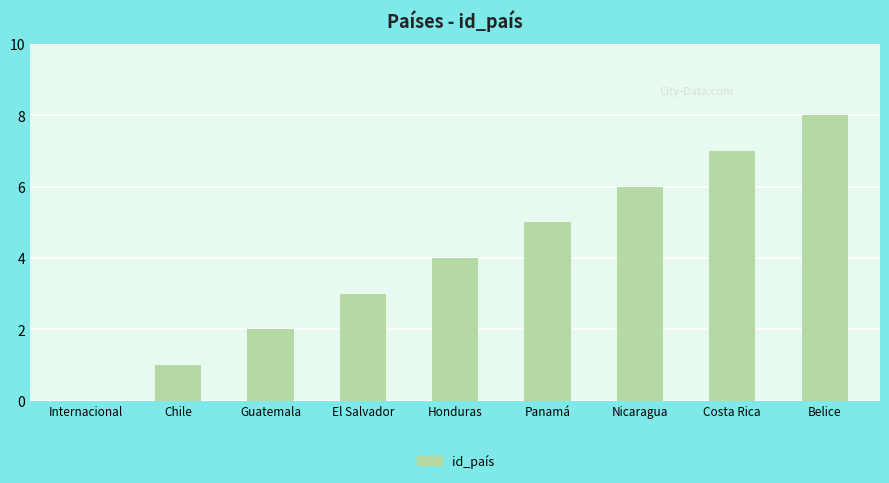

True or false: the data shows 3 at El Salvador.

True